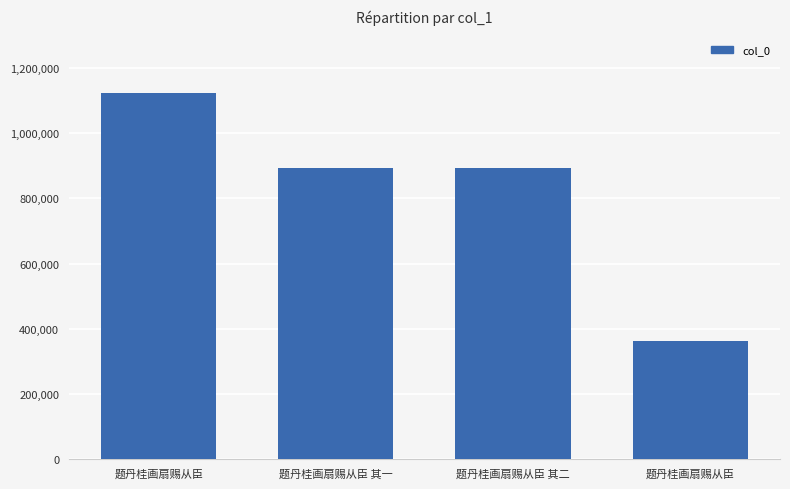

Which has a higher value, 题丹桂画扇赐从臣 其一 or 题丹桂画扇赐从臣?

题丹桂画扇赐从臣